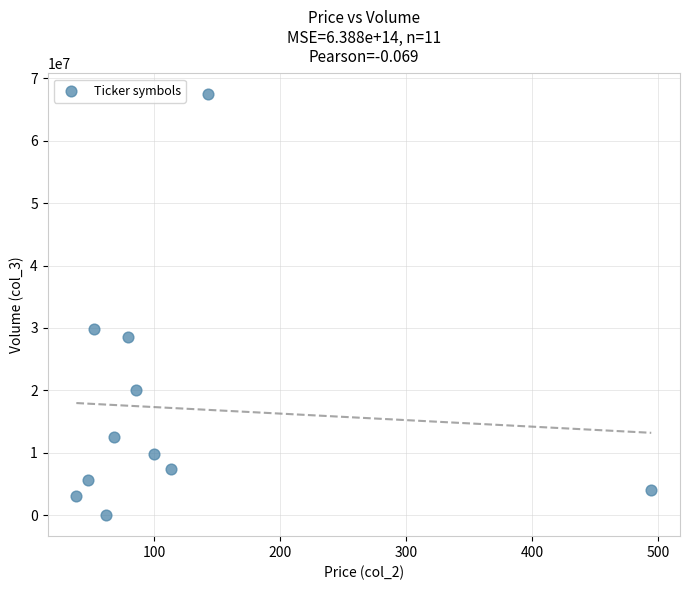

What is the range of Y values (max minus min)?

67429400